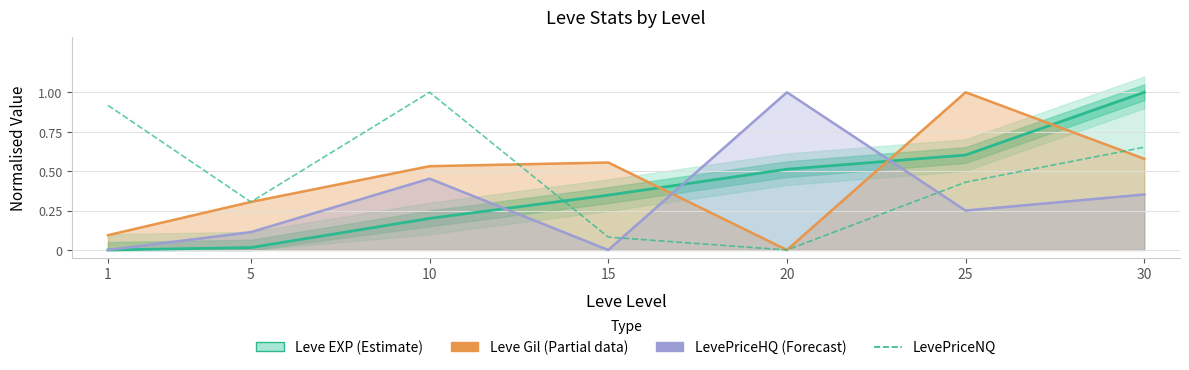

List the labels in order of Leve Gil (Partial) value, largest first.

25, 30, 15, 10, 5, 1, 20